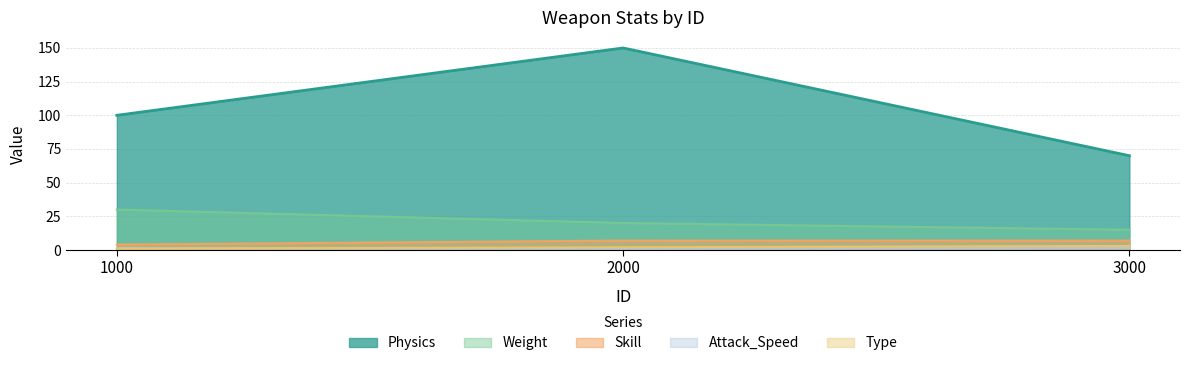

What is the difference between the highest and lowest values at 1000?

99.0